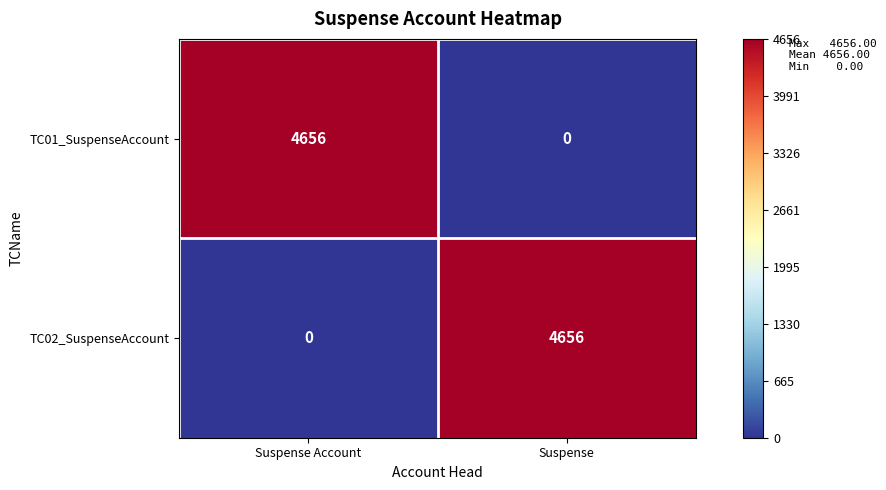

What is the sum of the TC01_SuspenseAccount values at Suspense and Suspense Account?

4656